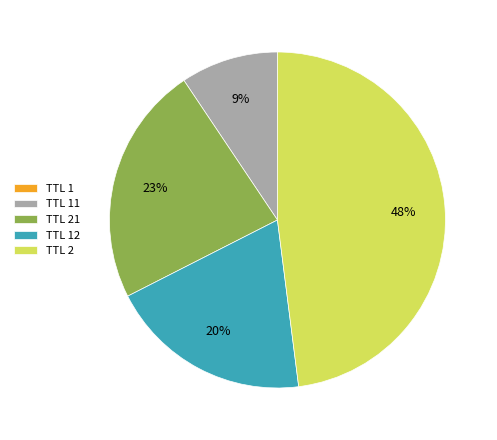

To the nearest percent, what percentage of the pie is TTL 21?

23%